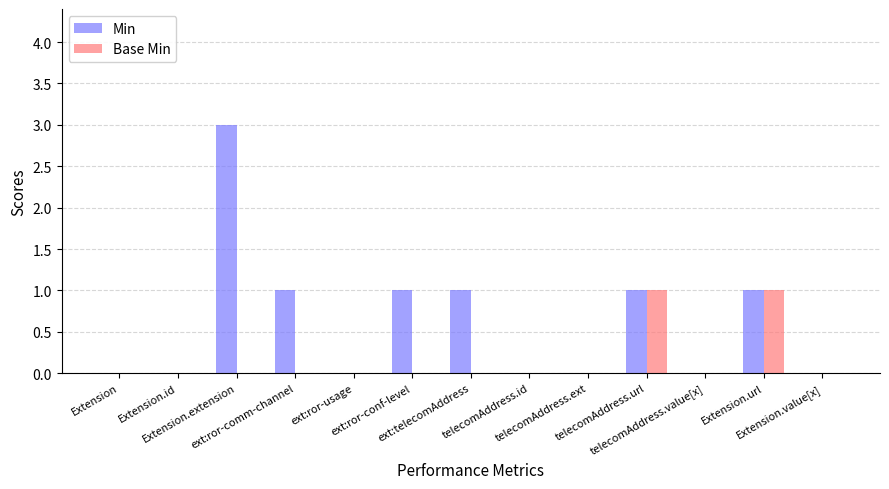

True or false: Min has a value of 1 at Extension.url.

True